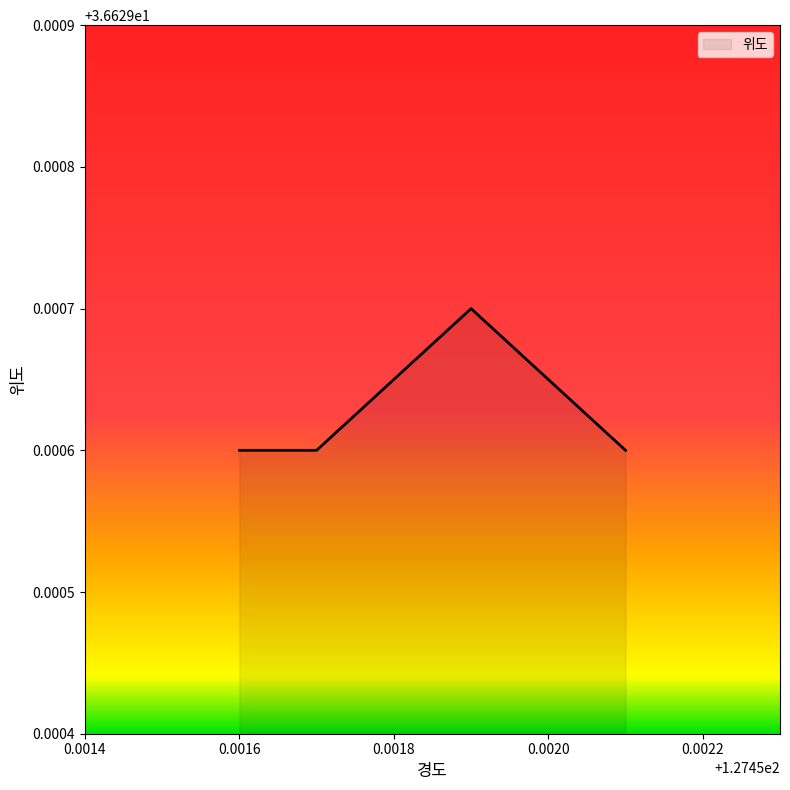

What is the approximate value at 127.4517?

36.6